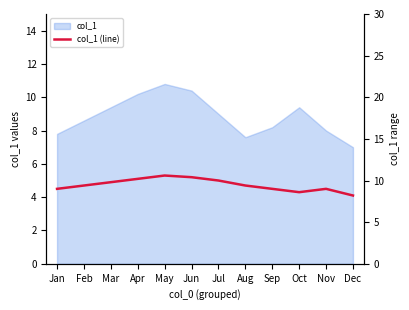

What is the difference between the maximum and minimum values?

2.4